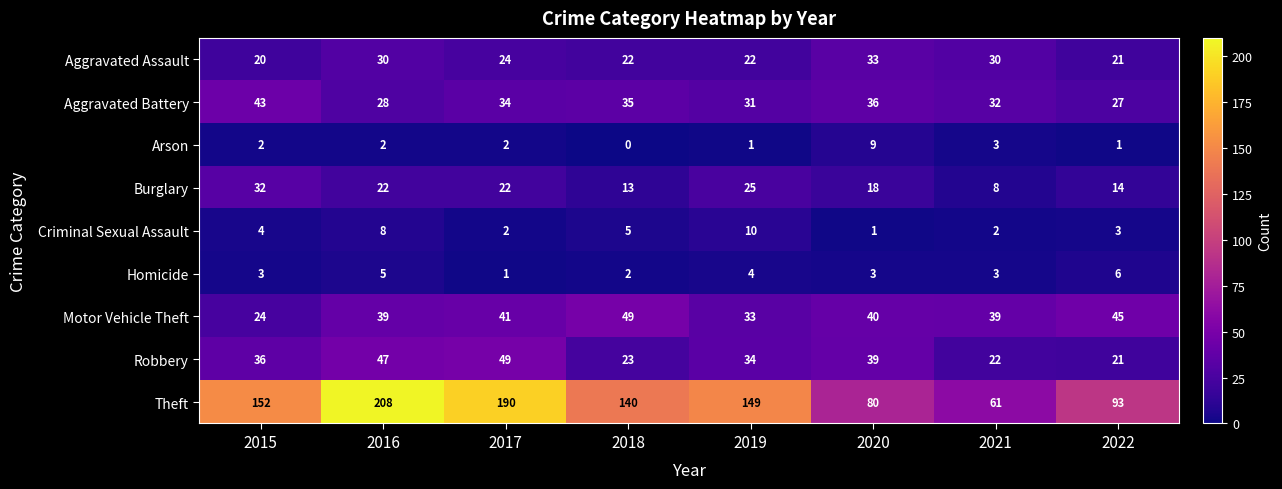

What is the difference between the maximum and second lowest values in the Aggravated Battery series?

15